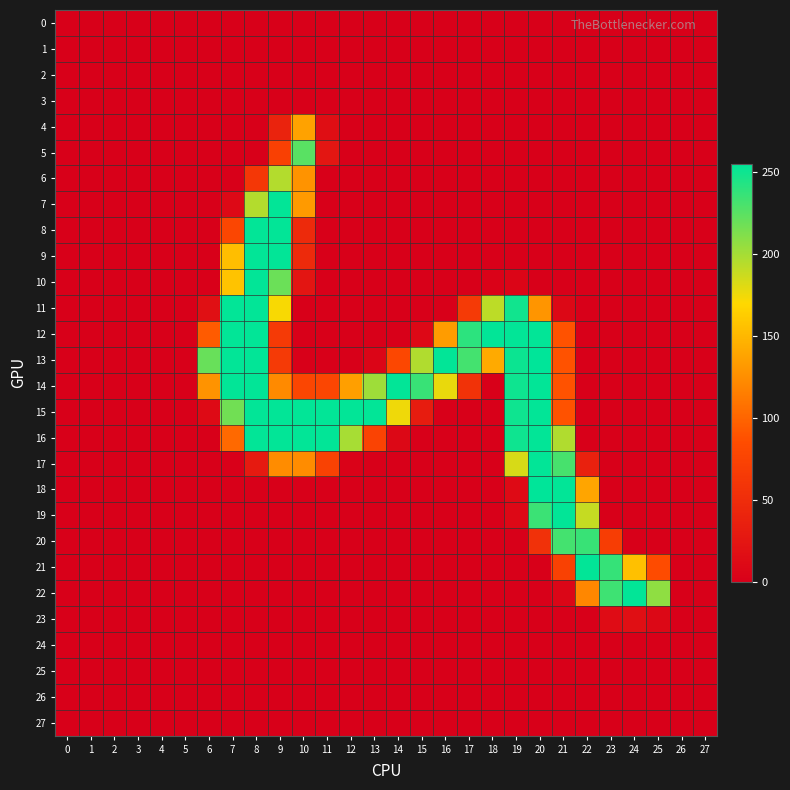

What is the total value across all series at 23?

554